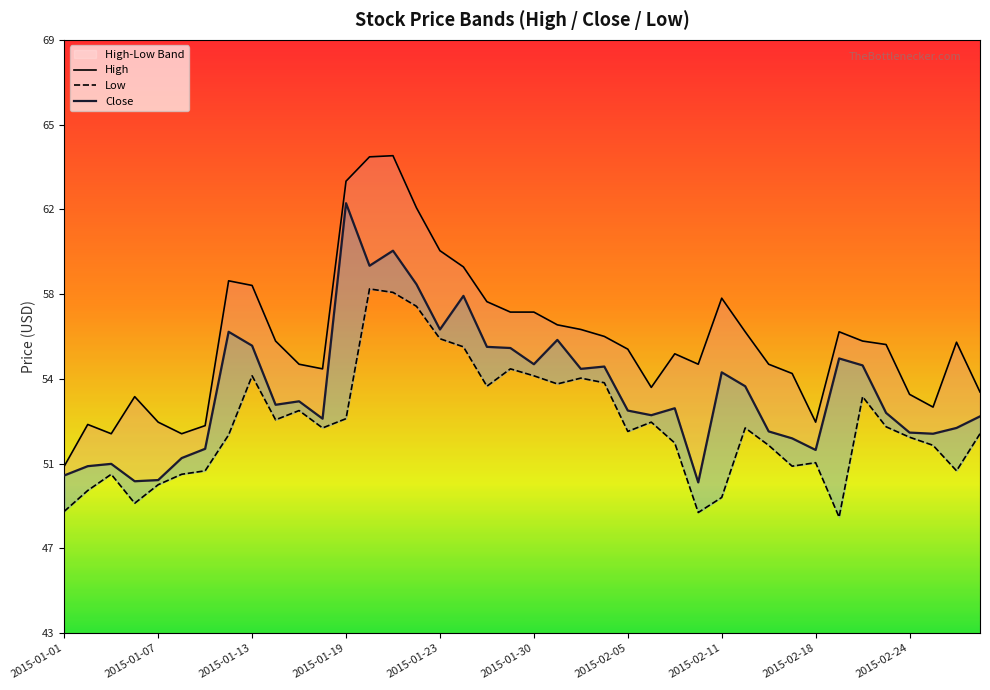

The value of High at 2015-01-23 is 19.4. True or false?

False